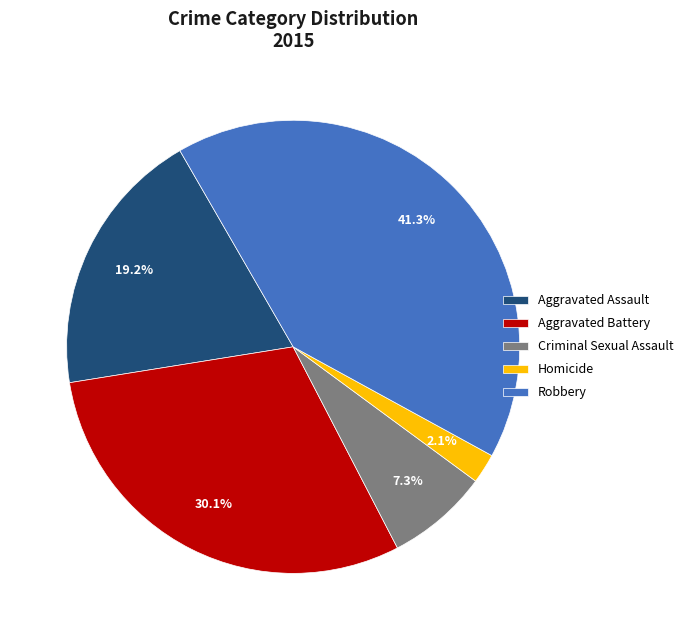

What is the ratio of the value at Aggravated Battery to the value at Robbery?

0.7